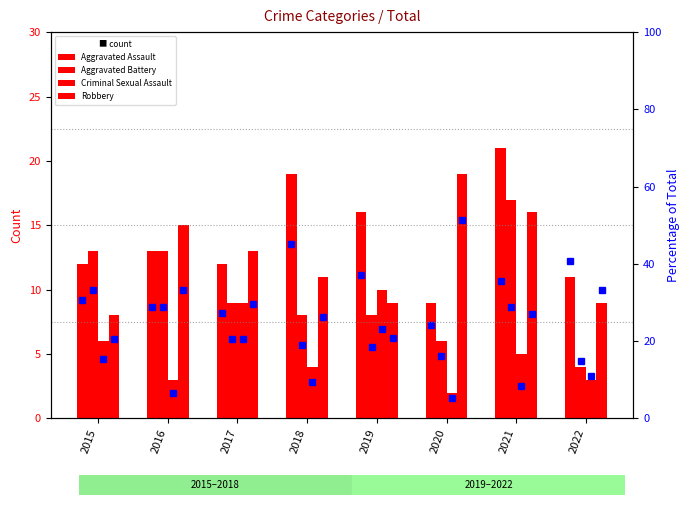

At which label is Aggravated Battery closest to 10?

2017